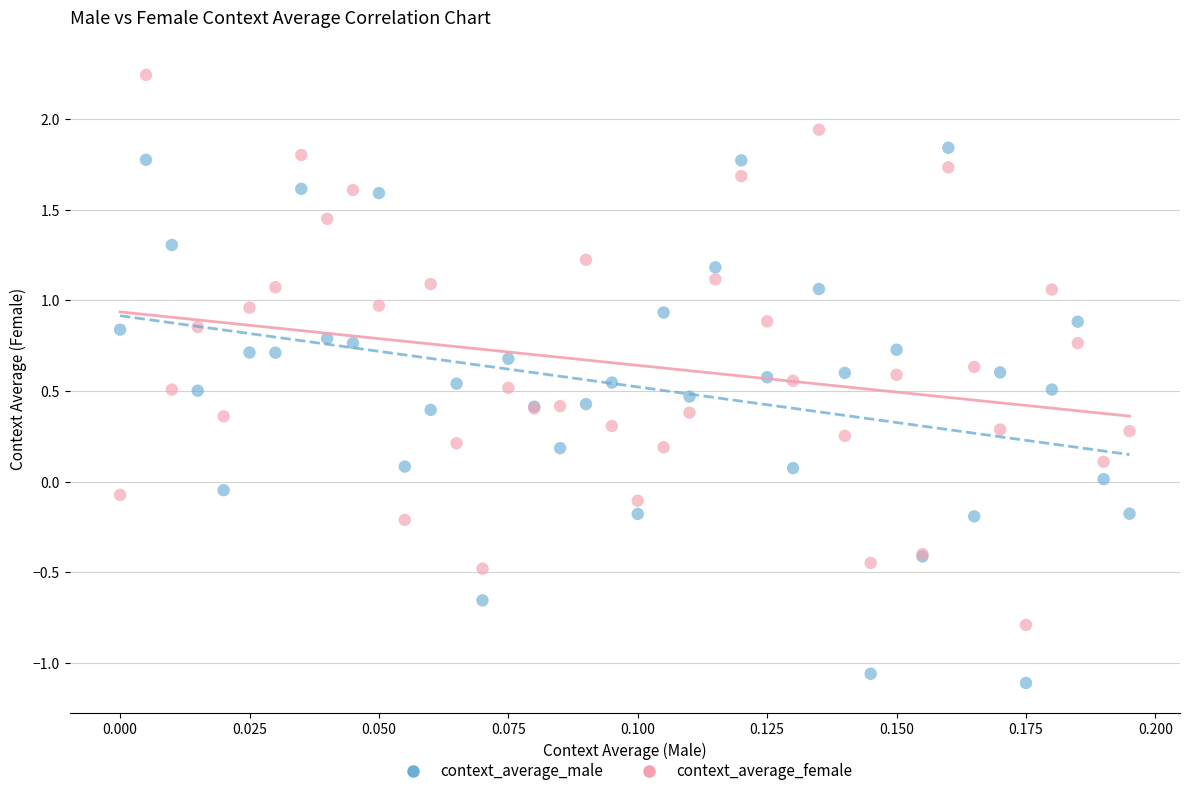

Which series contains the highest Y value?

context_average_female